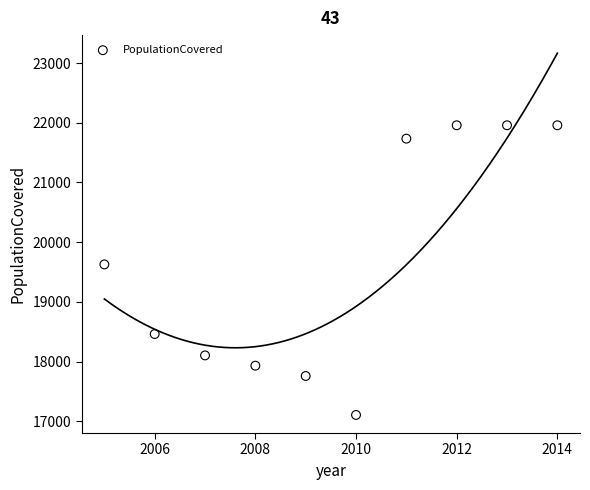

What is the range of Y values (max minus min)?

4851